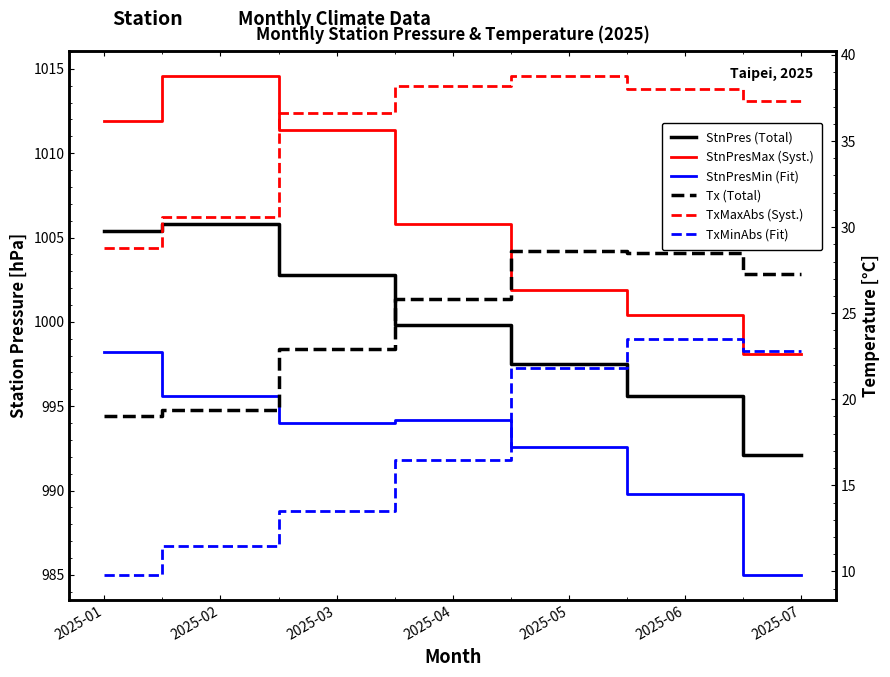

What value does the StnPresMin (Fit) series have at 2025-06?

989.8